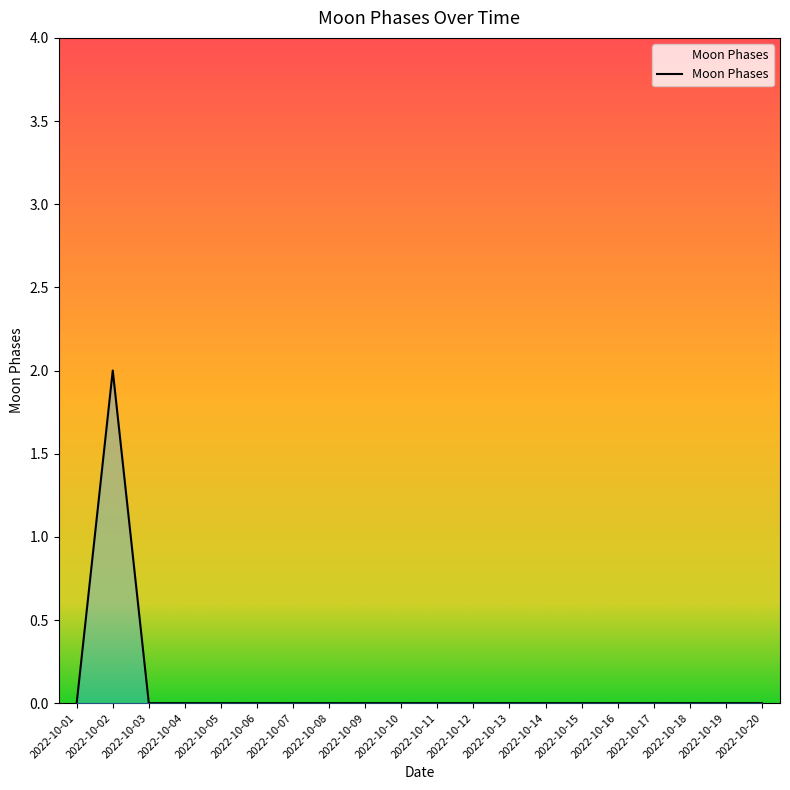

Which label corresponds to the largest value in the chart?

2022-10-02